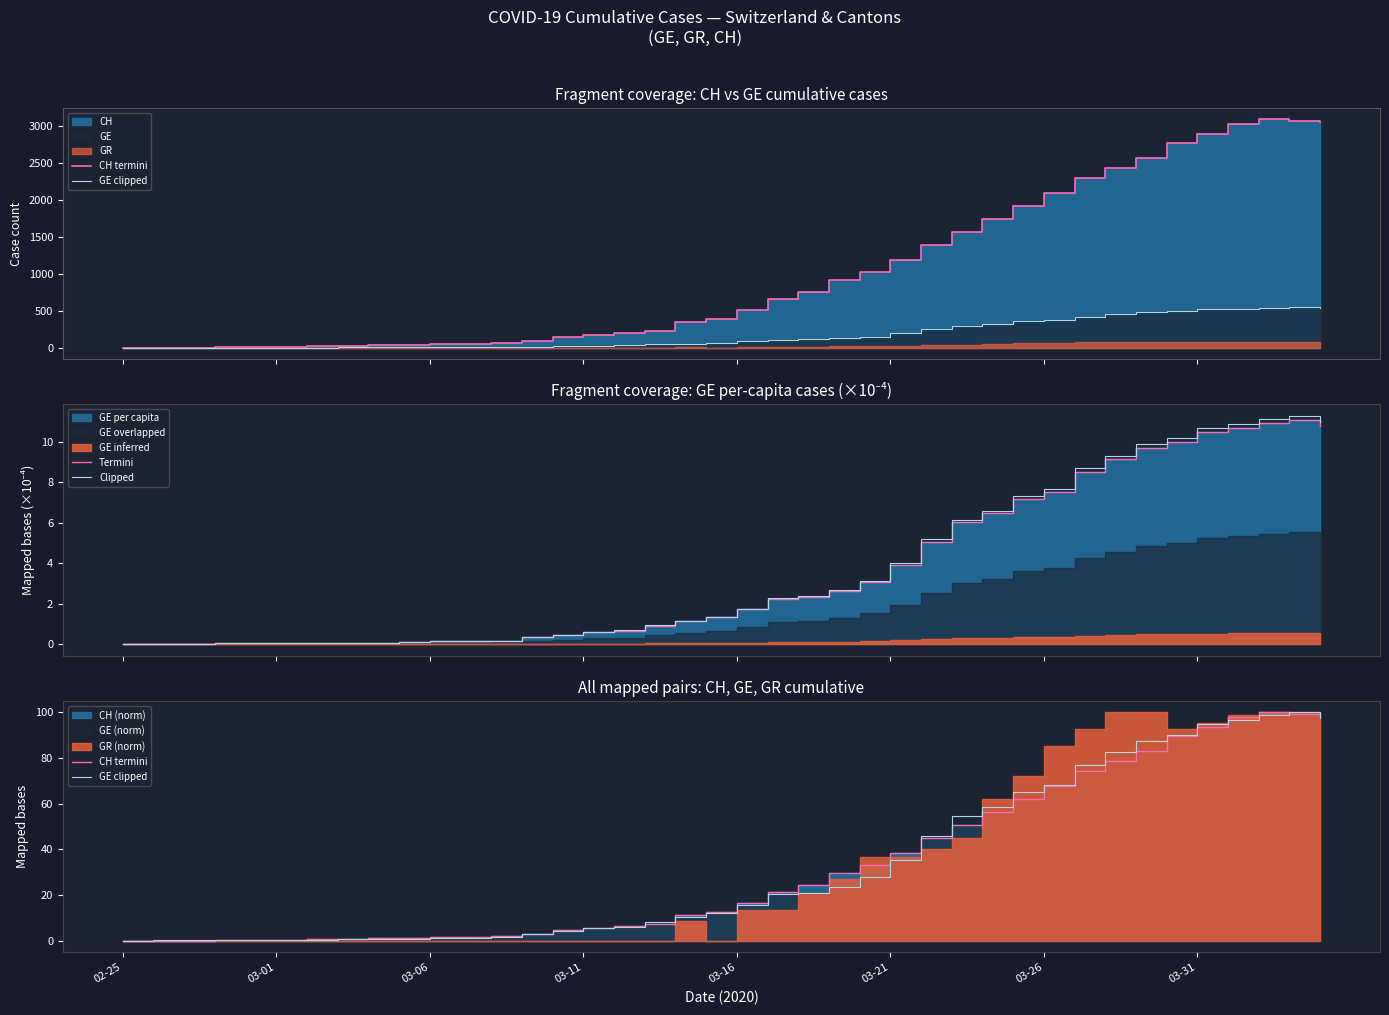

The value of Termini at 03-31 is 0.0. True or false?

False